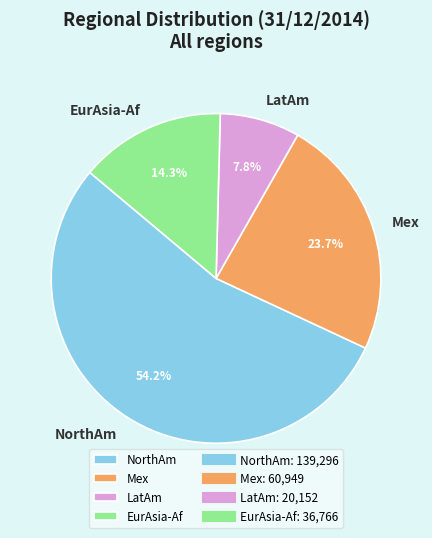

How many segments does this pie chart have?

4